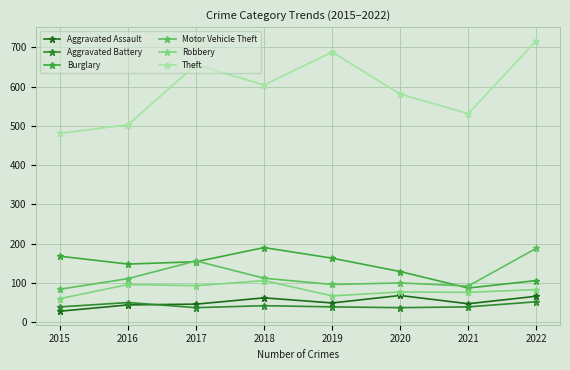

At which label is Robbery closest to 83?

2022